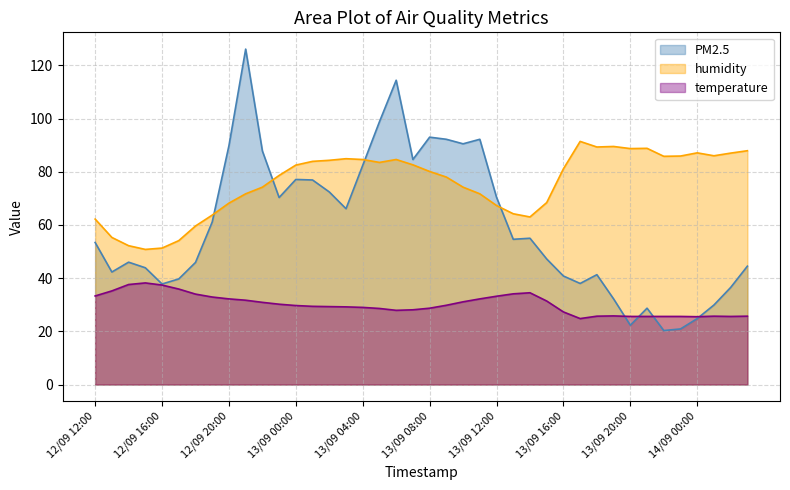

What is the label of the 24th point from the left?

13/09 11:00